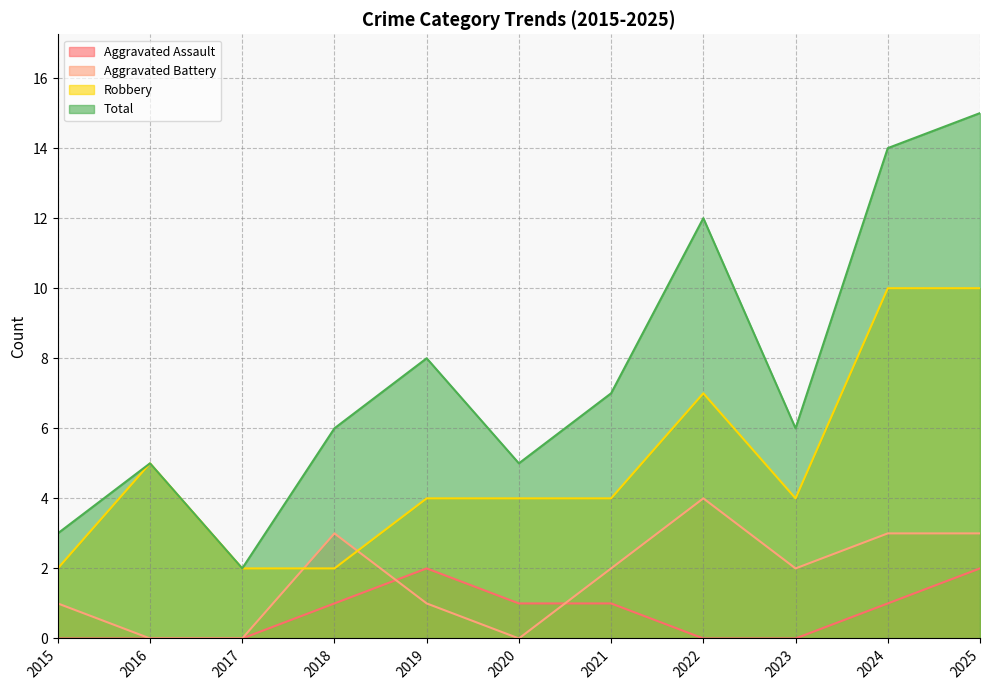

Between 2018 and 2022, which series saw the biggest shift?

Total